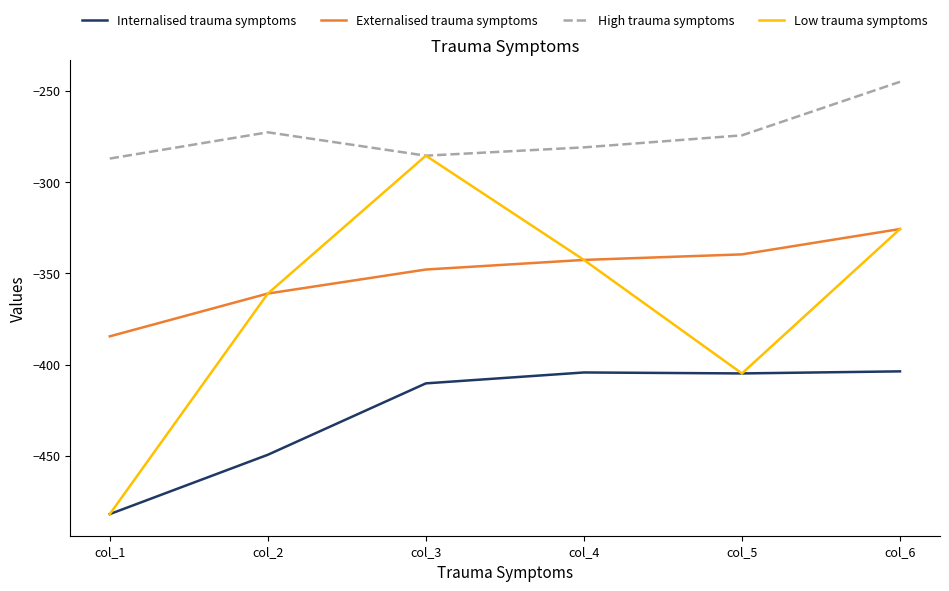

At which category is the sum across all series the highest?

col_6